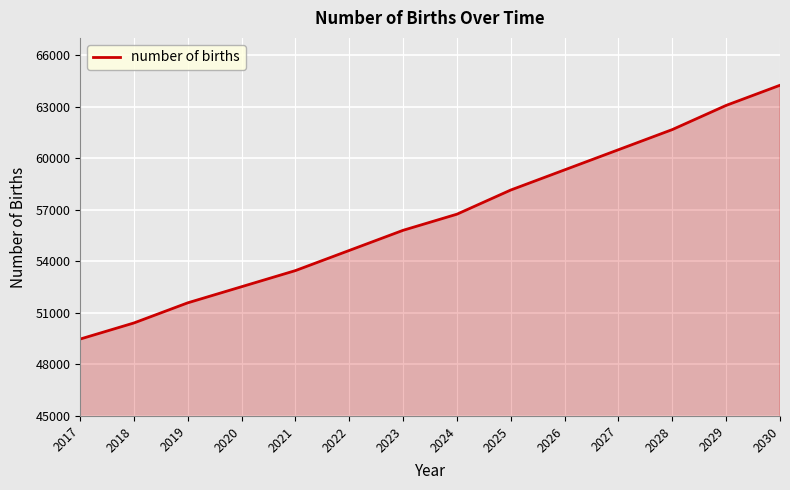

Reading left to right, what are all the values shown in this chart?

2017=49472.3	2018=50410.2	2019=51582.5	2020=52520.4	2021=53458.2	2022=54630.6	2023=55802.9	2024=56740.8	2025=58147.6	2026=59319.9	2027=60492.2	2028=61664.6	2029=63071.4	2030=64243.7